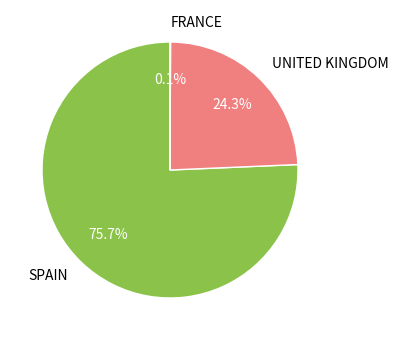

Which category has the biggest portion of the pie?

SPAIN